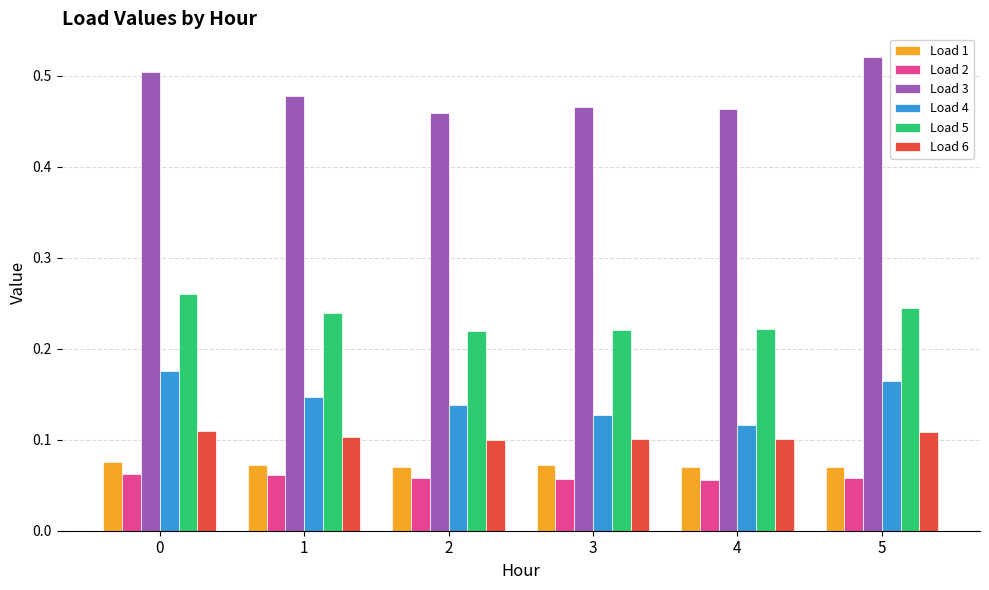

The value of Load 2 at 5 is 0.1. True or false?

True